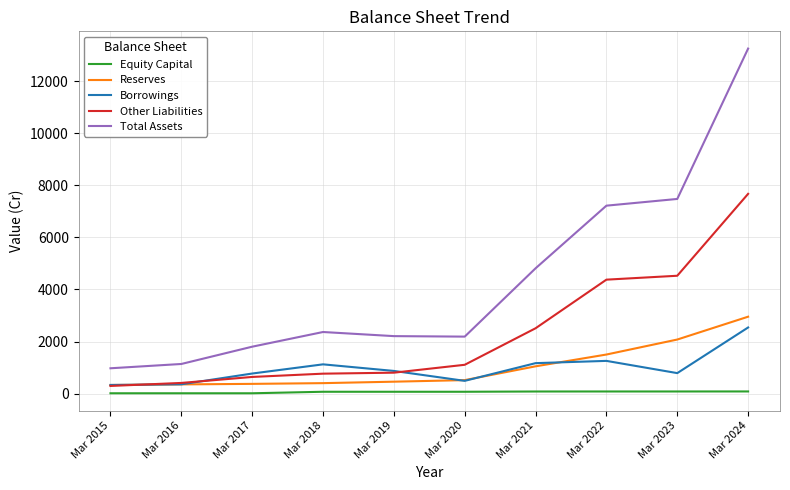

How many values in the Reserves series are below 519?

5